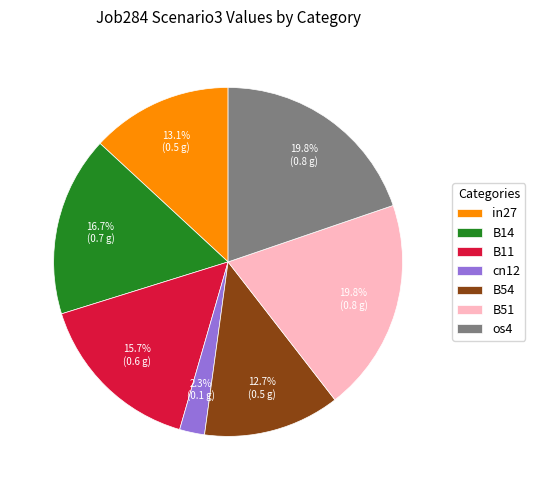

Which slice is the smallest?

cn12